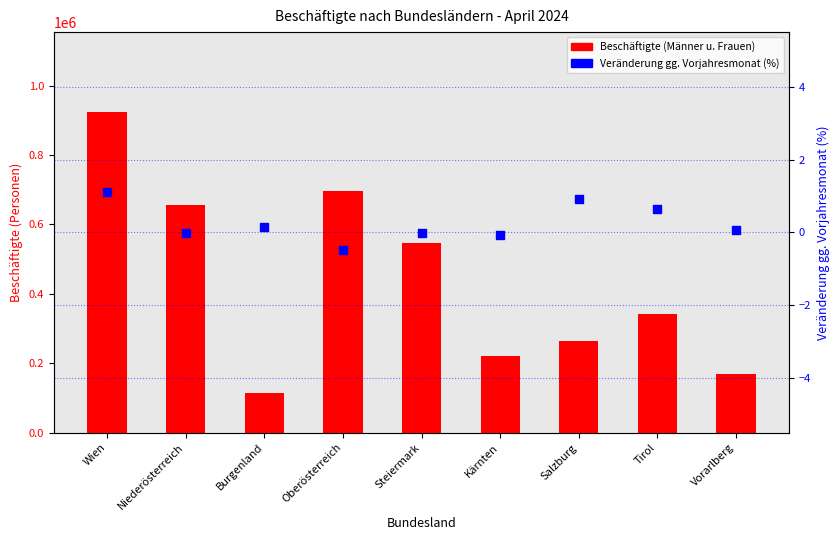

At how many categories does at least one series exceed 682690?

2